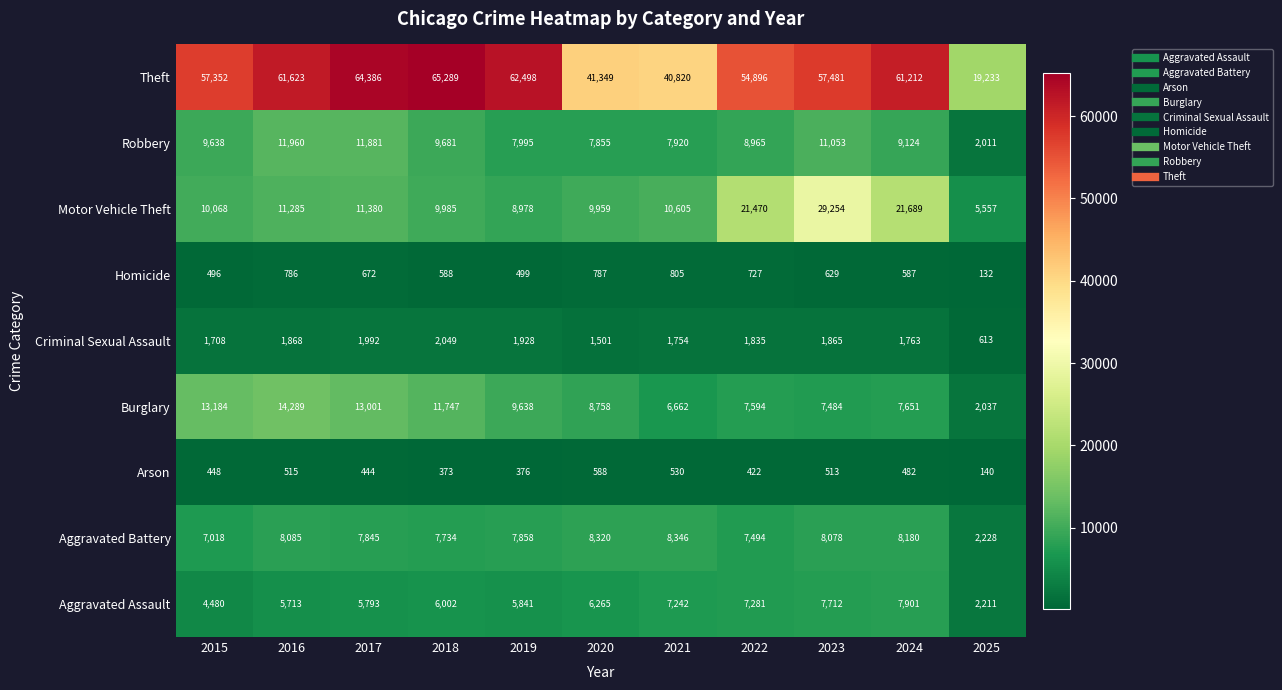

What is the sum of all Theft values?

586139